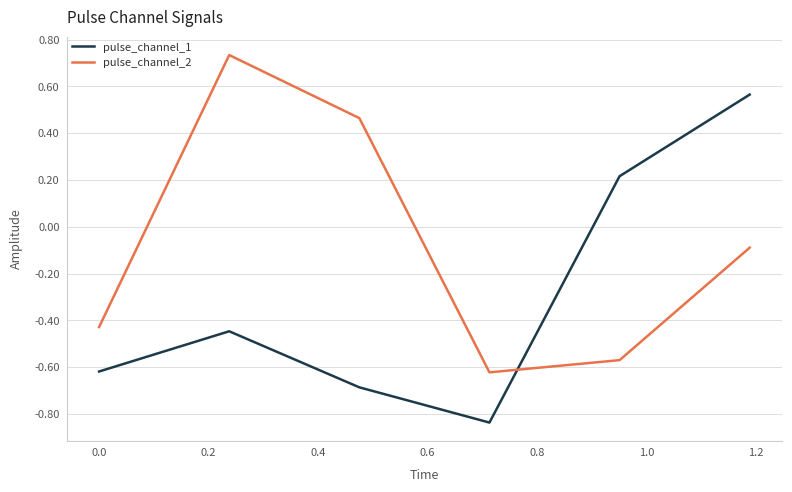

What is the difference between the maximum and second lowest values in the pulse_channel_2 series?

1.3